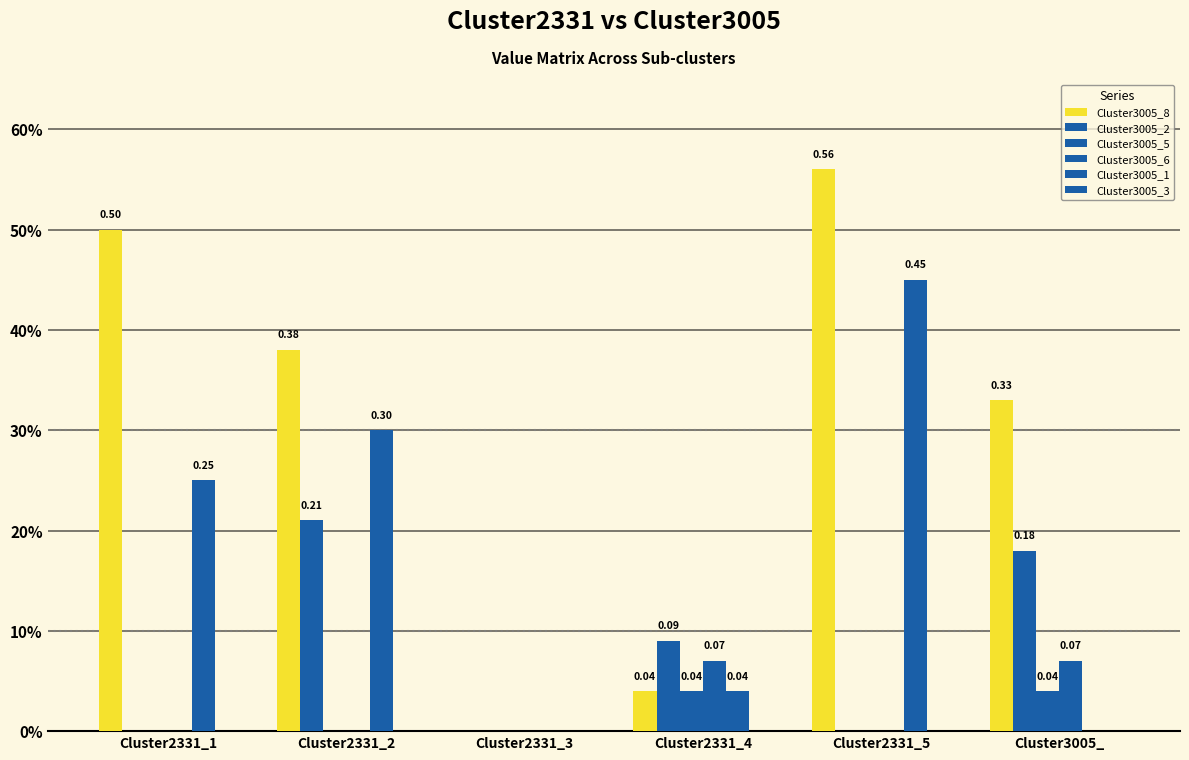

Does the chart contain stacked bars?

No